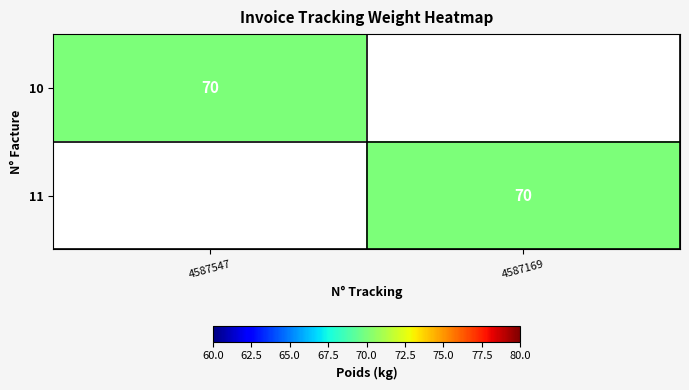

True or false: 10 has a value of 100 at 4587547.

False